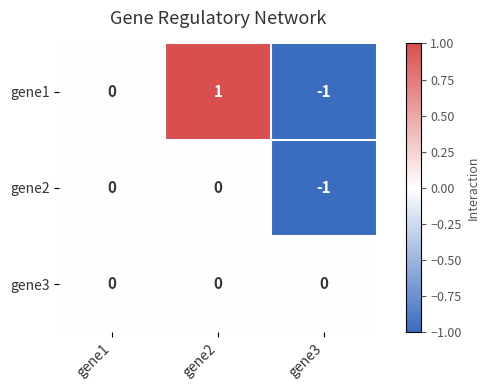

Reading left to right, transcribe all the data shown in this chart.

gene1: 0	1	-1
gene2: 0	0	-1
gene3: 0	0	0